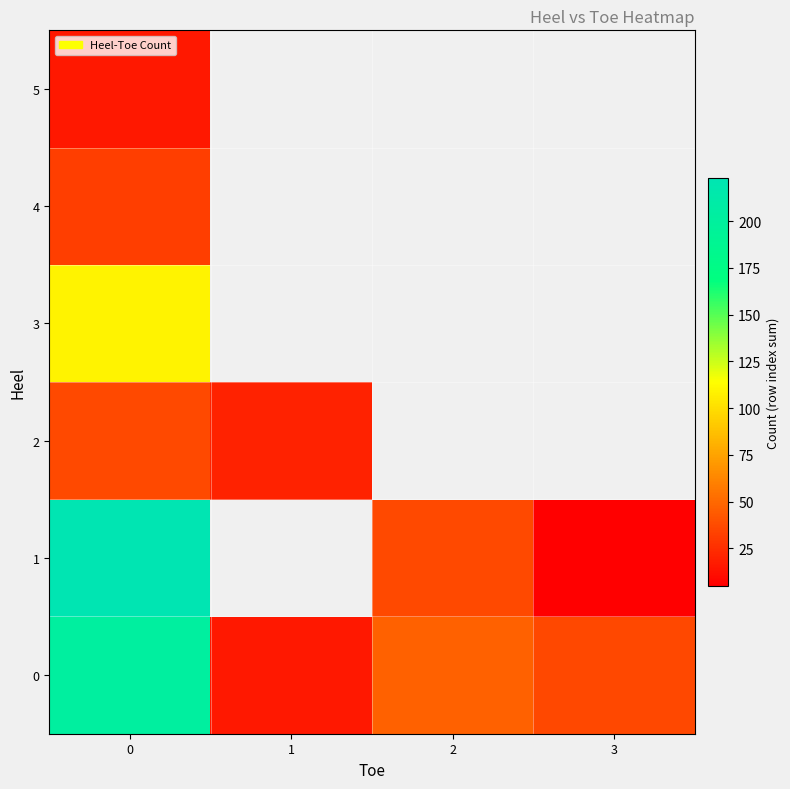

Rank the series by their maximum value, from highest to lowest.

1, 0, 3, 2, 4, 5